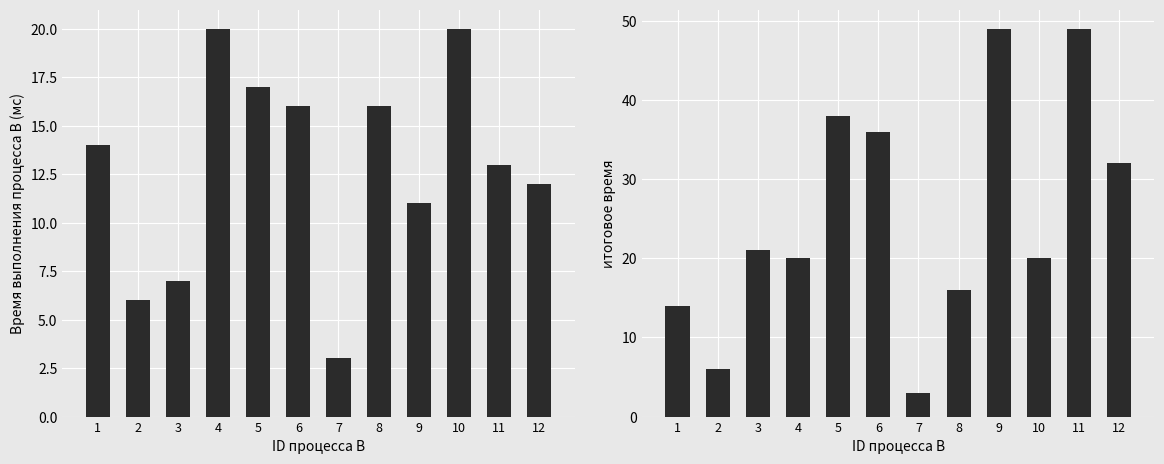

At how many categories does at least one series exceed 37?

3